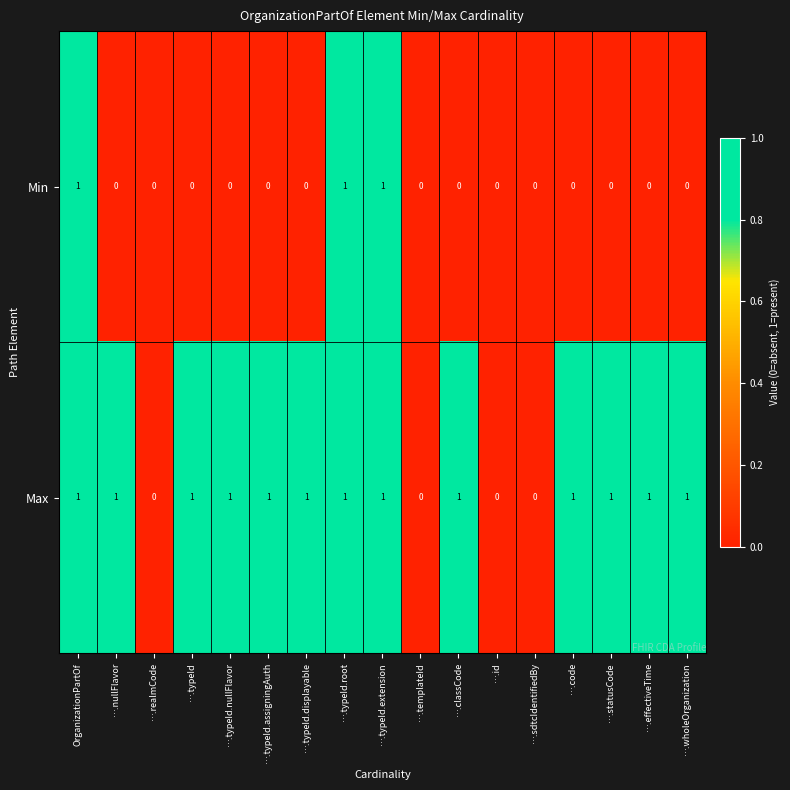

Between OrganizationPartOf and ….classCode, which series saw the biggest shift?

Min